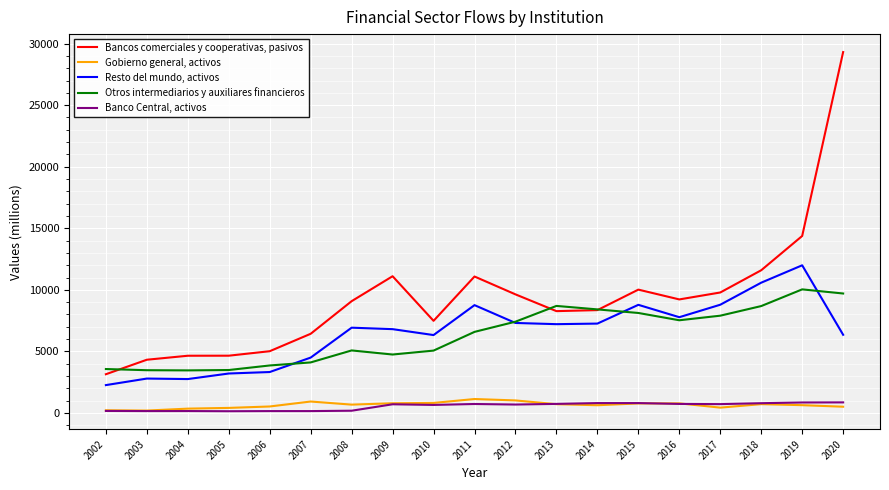

True or false: Bancos comerciales y cooperativas, pasivos and Banco Central, activos intersect in this chart.

False